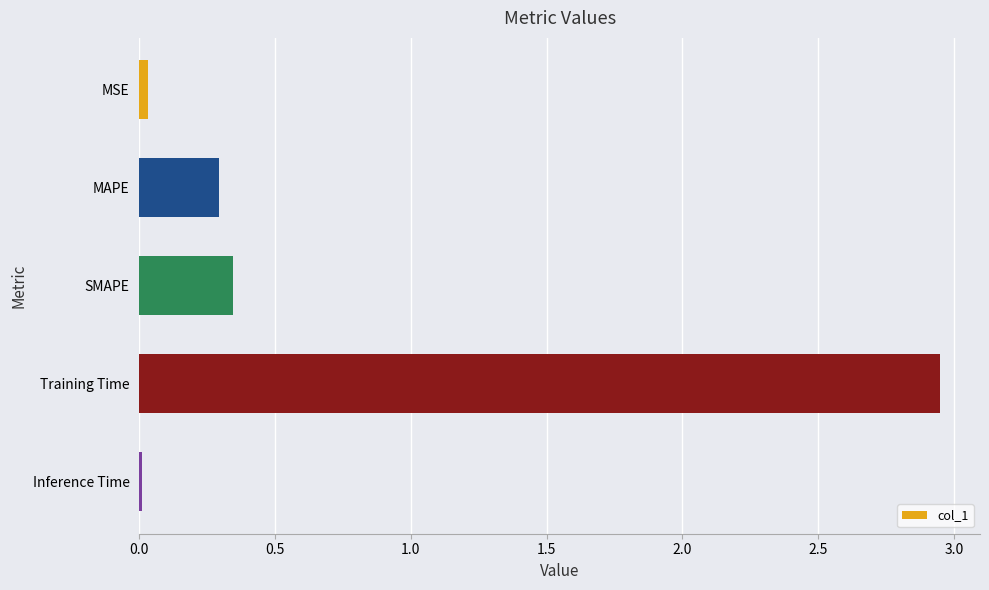

The chart shows a value of 0.0 at MSE. True or false?

True